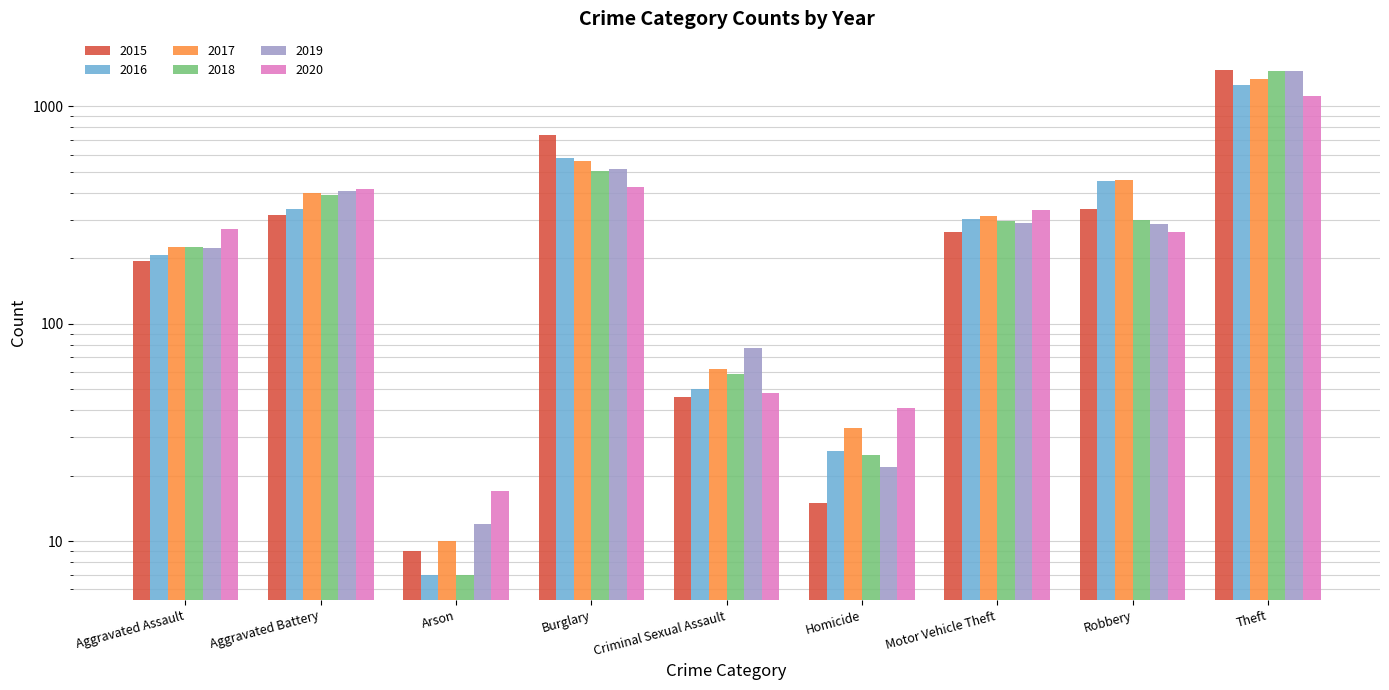

List the labels in order of 2017 value, smallest first.

Arson, Homicide, Criminal Sexual Assault, Aggravated Assault, Motor Vehicle Theft, Aggravated Battery, Robbery, Burglary, Theft